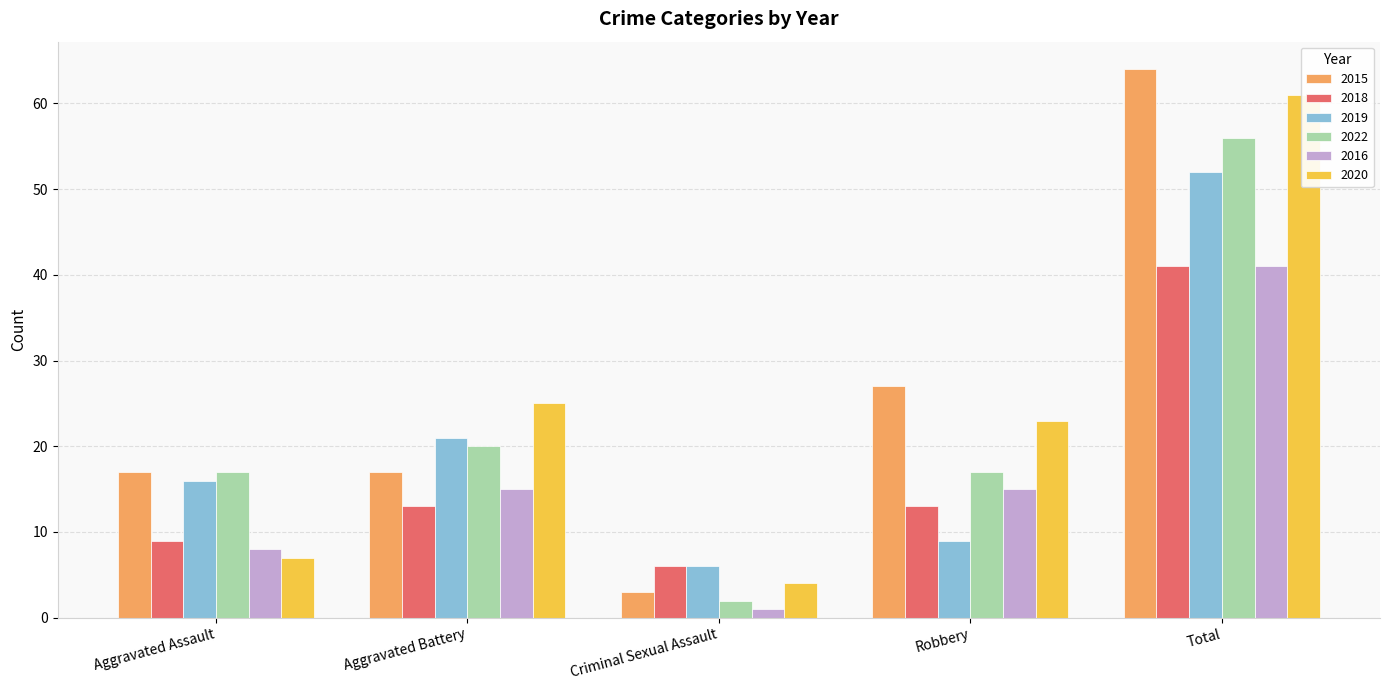

Reading left to right, what are all the values shown in this chart?

2015: Aggravated Assault=17	Aggravated Battery=17	Criminal Sexual Assault=3	Robbery=27	Total=64
2018: Aggravated Assault=9	Aggravated Battery=13	Criminal Sexual Assault=6	Robbery=13	Total=41
2019: Aggravated Assault=16	Aggravated Battery=21	Criminal Sexual Assault=6	Robbery=9	Total=52
2022: Aggravated Assault=17	Aggravated Battery=20	Criminal Sexual Assault=2	Robbery=17	Total=56
2016: Aggravated Assault=8	Aggravated Battery=15	Criminal Sexual Assault=1	Robbery=15	Total=41
2020: Aggravated Assault=7	Aggravated Battery=25	Criminal Sexual Assault=4	Robbery=23	Total=61